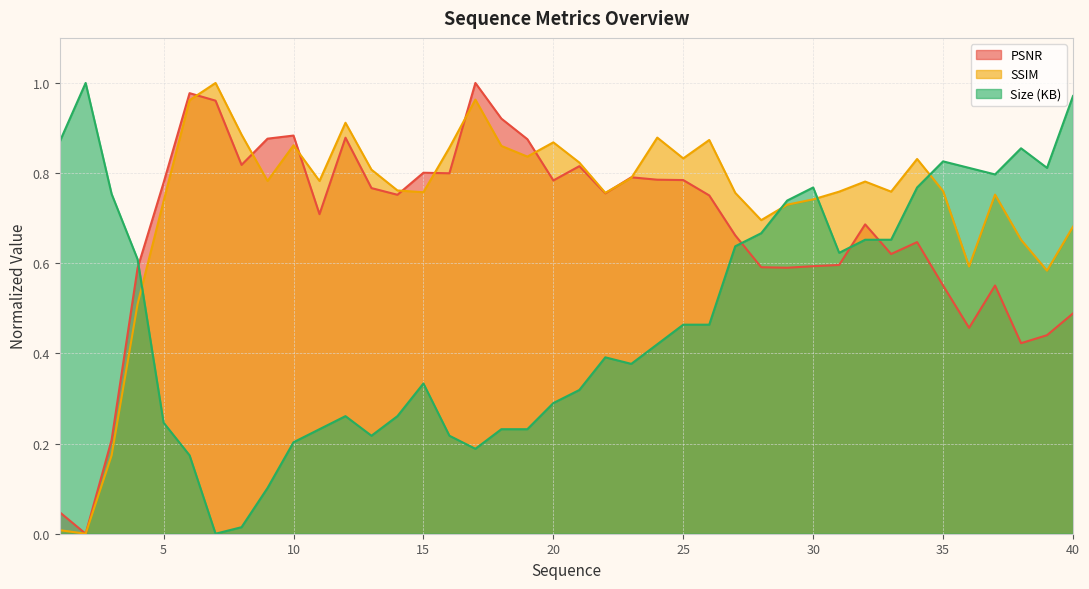

Read the SSIM value at 28.

0.7